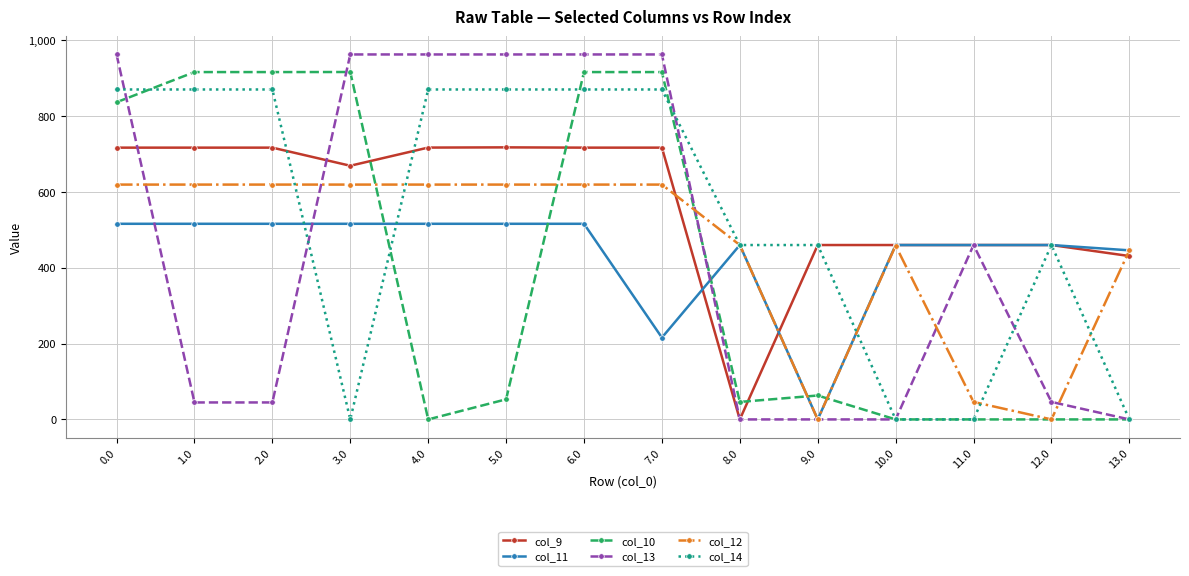

Where is col_12 nearest to the value 309?

13.0